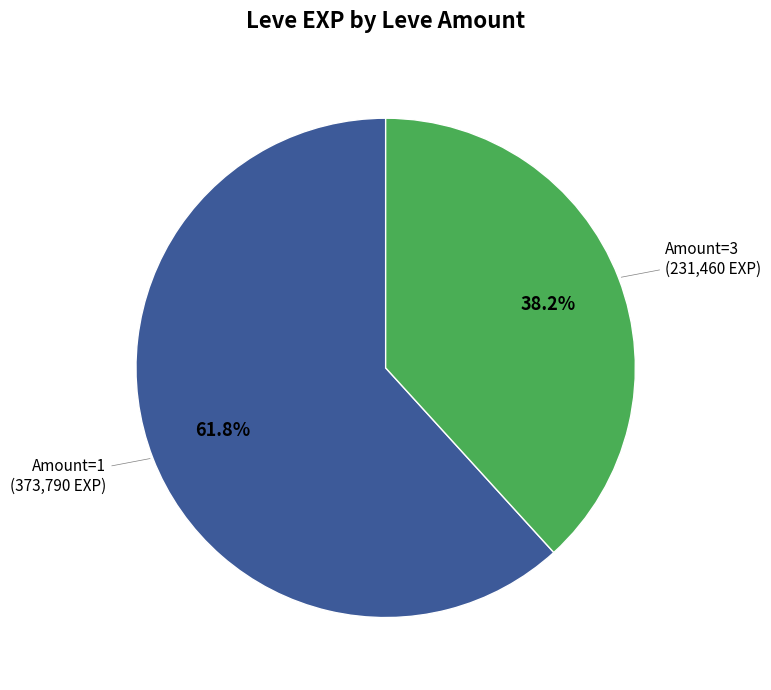

How many slices are in this pie chart?

2